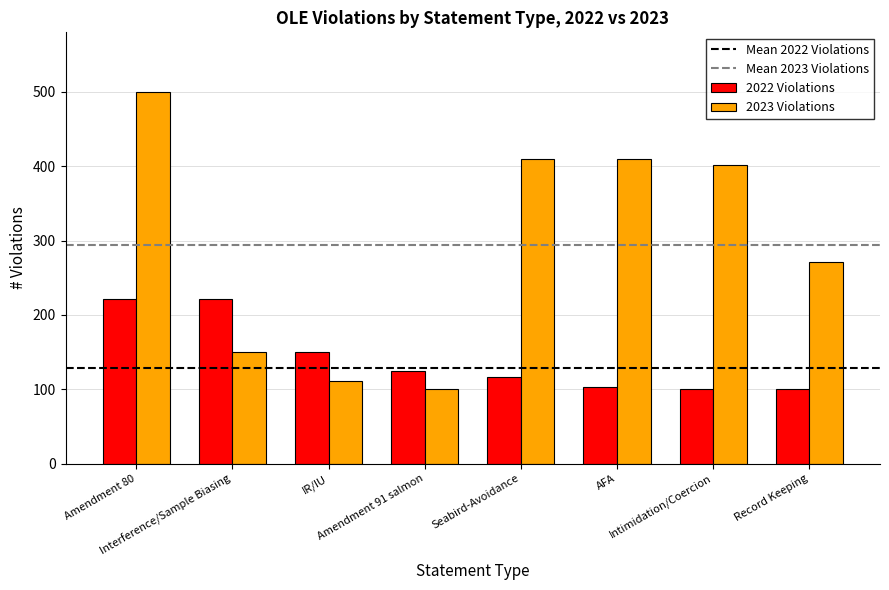

Reading left to right, list all the values displayed in this chart.

2022 Violations: Amendment 80=222	Interference/Sample Biasing=222	IR/IU=150	Amendment 91 salmon=125	Seabird-Avoidance=116	AFA=103	Intimidation/Coercion=100	Record Keeping=100
2023 Violations: Amendment 80=500	Interference/Sample Biasing=150	IR/IU=111	Amendment 91 salmon=100	Seabird-Avoidance=409	AFA=409	Intimidation/Coercion=402	Record Keeping=271